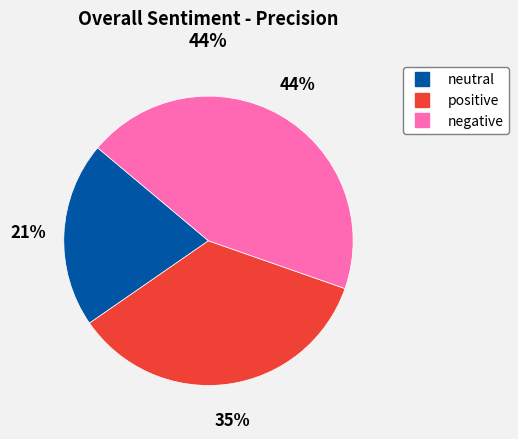

To the nearest percent, what is the combined percentage of neutral and positive?

56%